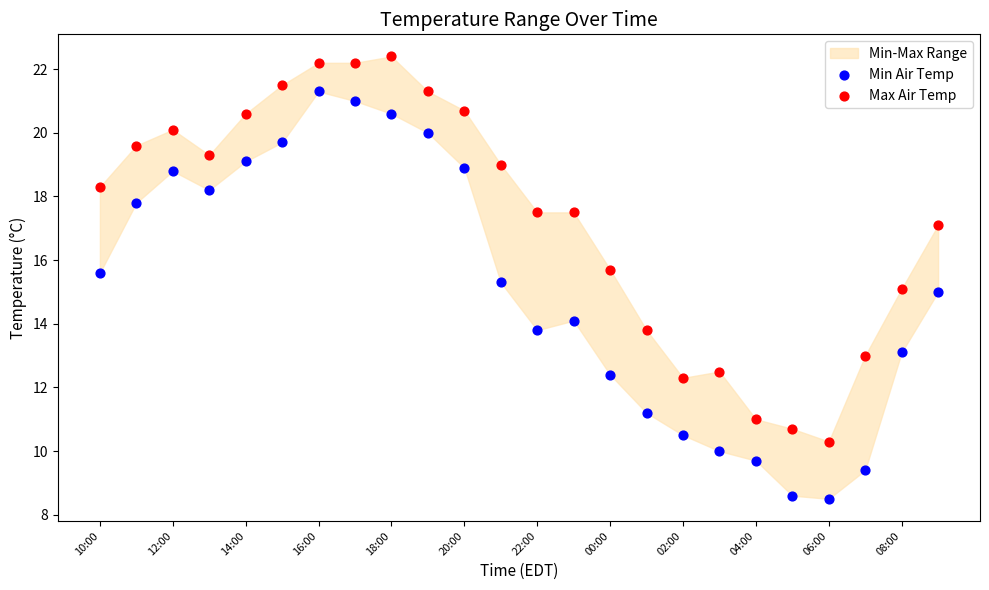

Which series contains the lowest Y value?

Min Air Temp